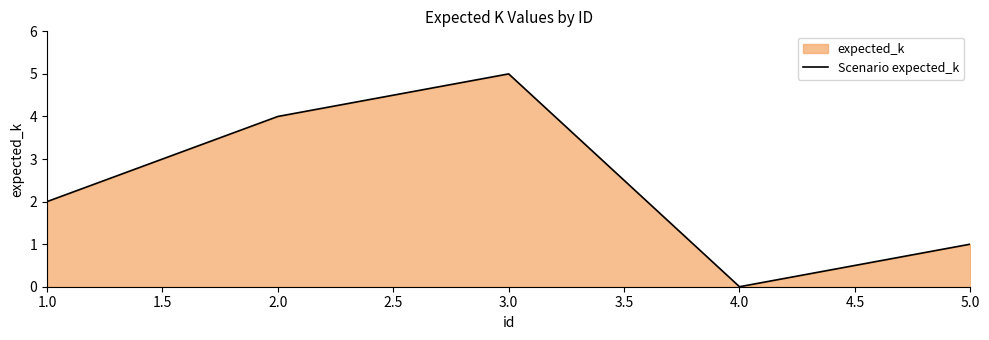

Rank the categories by value from lowest to highest.

4.0, 5.0, 1.0, 2.0, 3.0